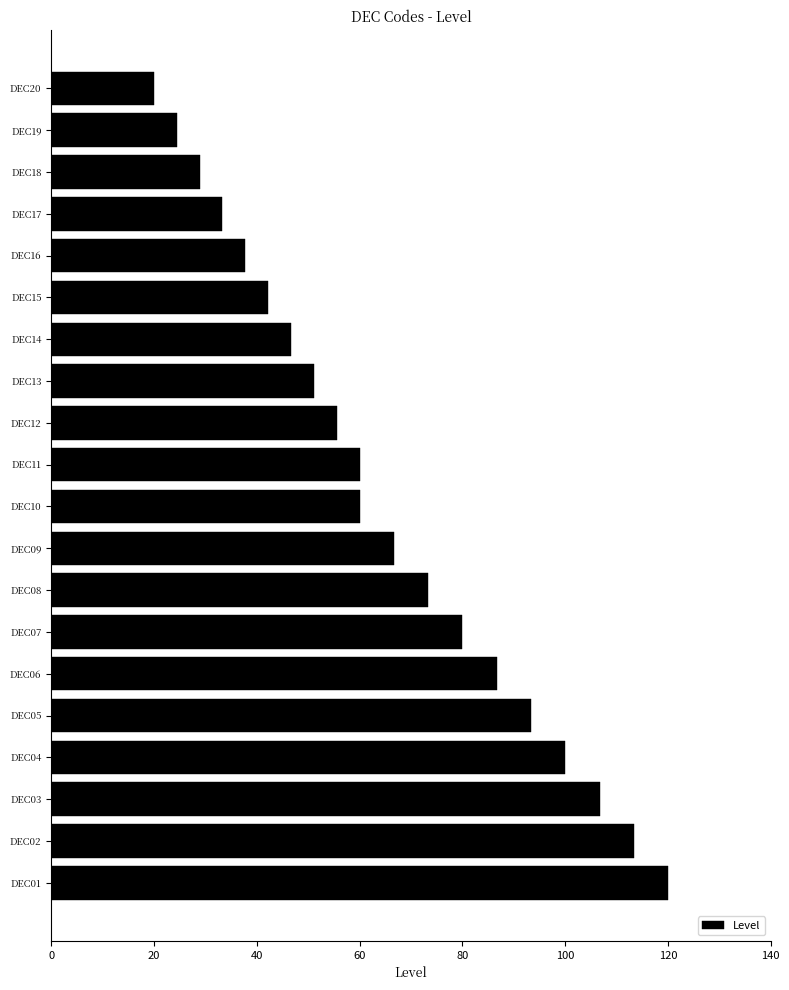

What is the average value?

65.0